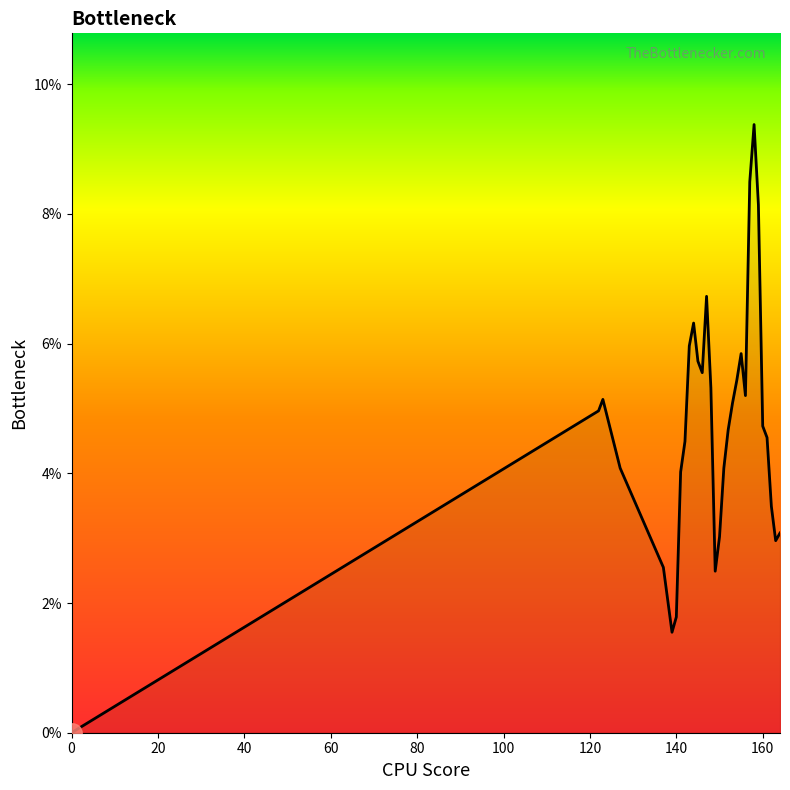

Does the chart display data point markers on the line(s)?

No